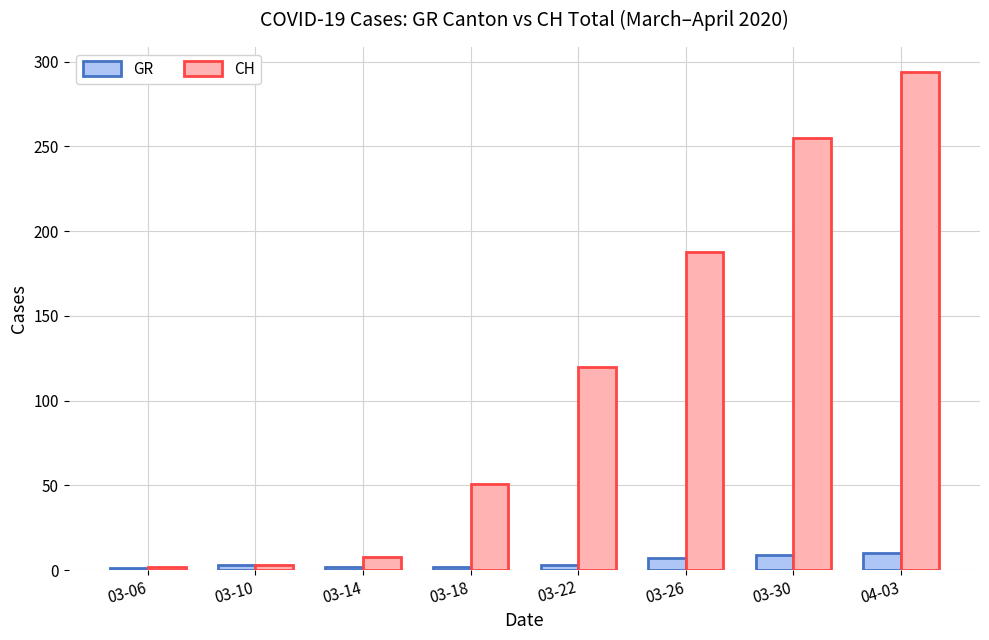

True or false: GR has a value of 7 at 03-26.

True